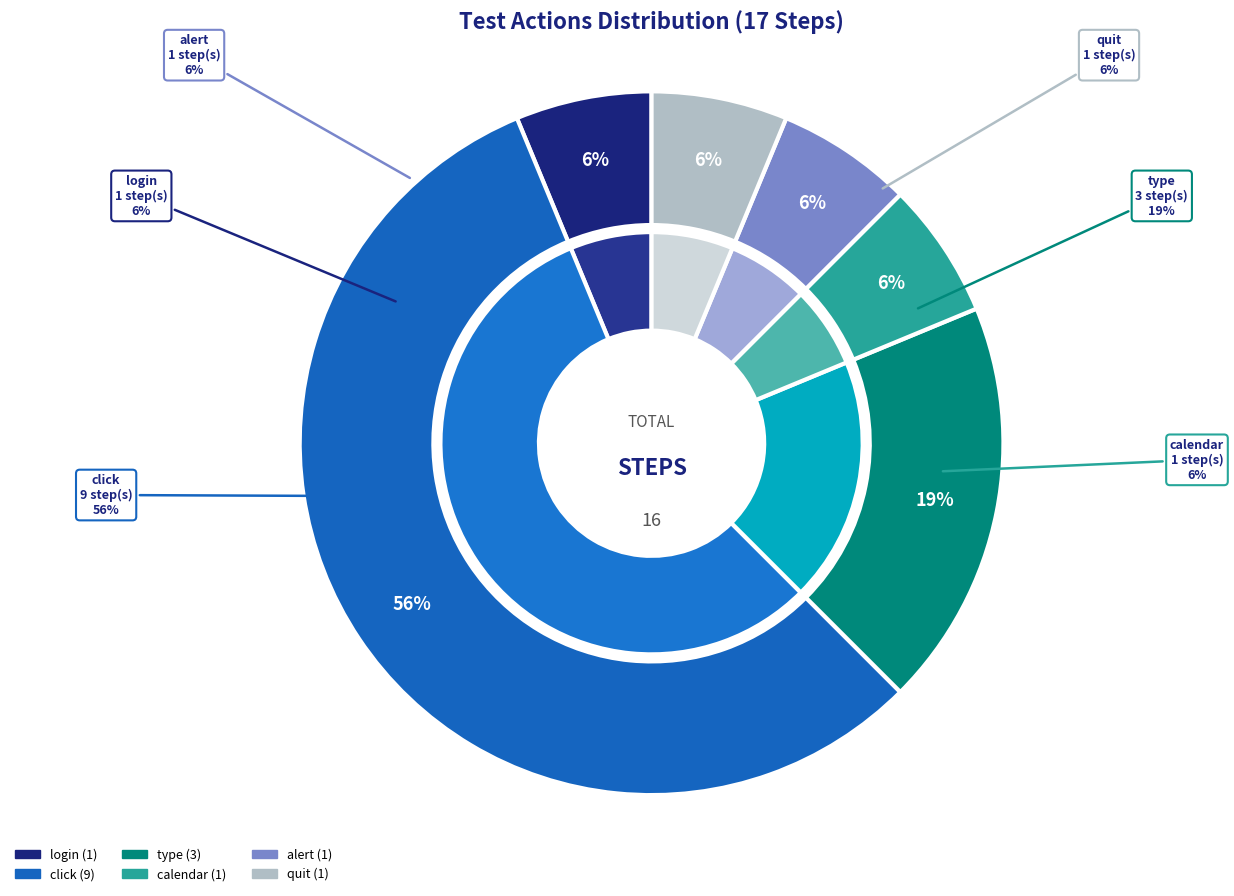

Count the number of slices in the pie.

6